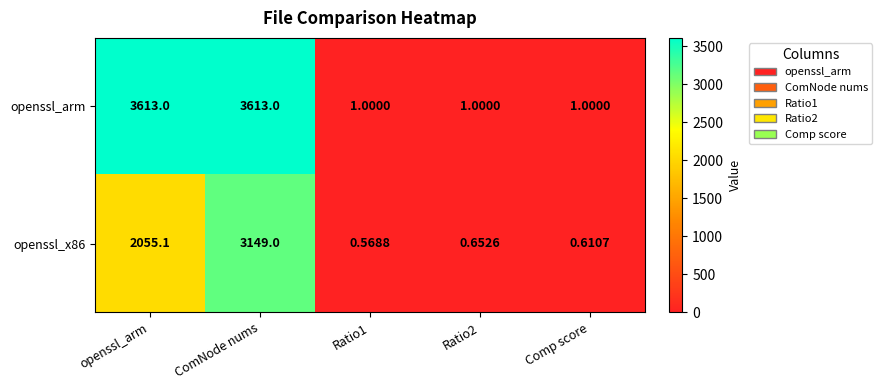

Rank the series by their maximum value, from lowest to highest.

openssl_x86, openssl_arm